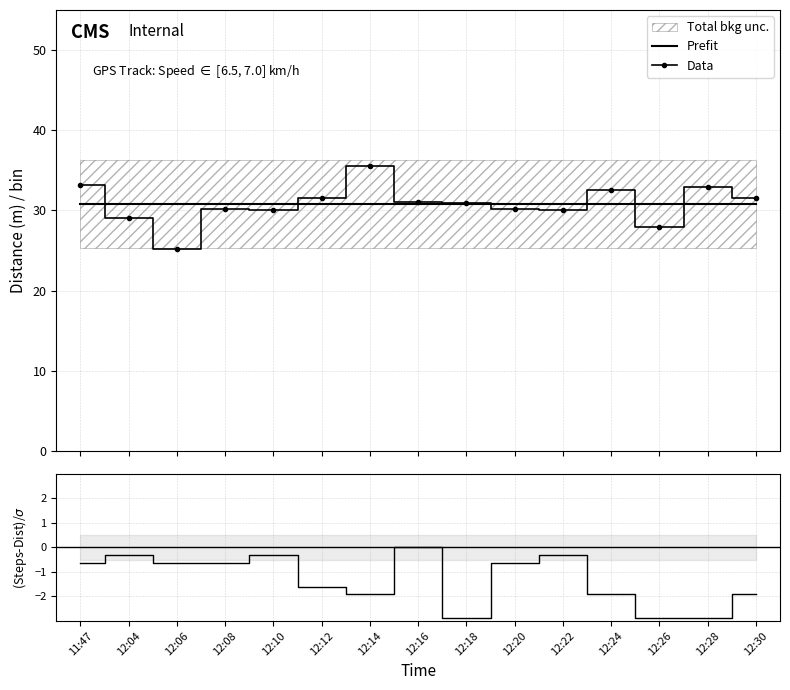

What is the difference between the (Steps-Dist)/$\sigma$ values at 12:04 and 12:30?

1.6